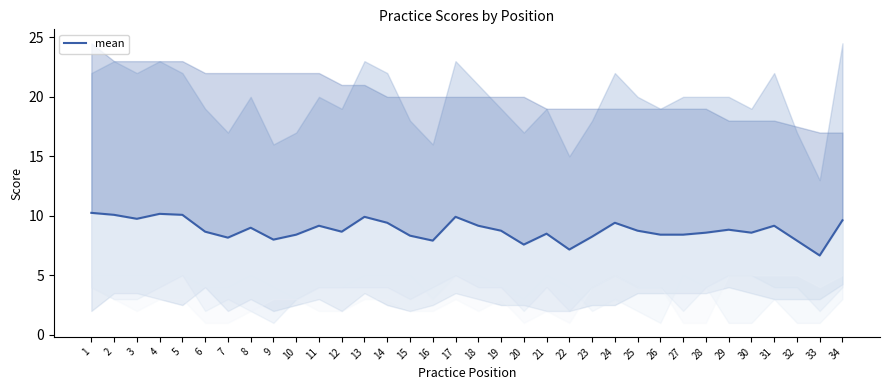

What is the difference between the maximum and minimum values?

3.6